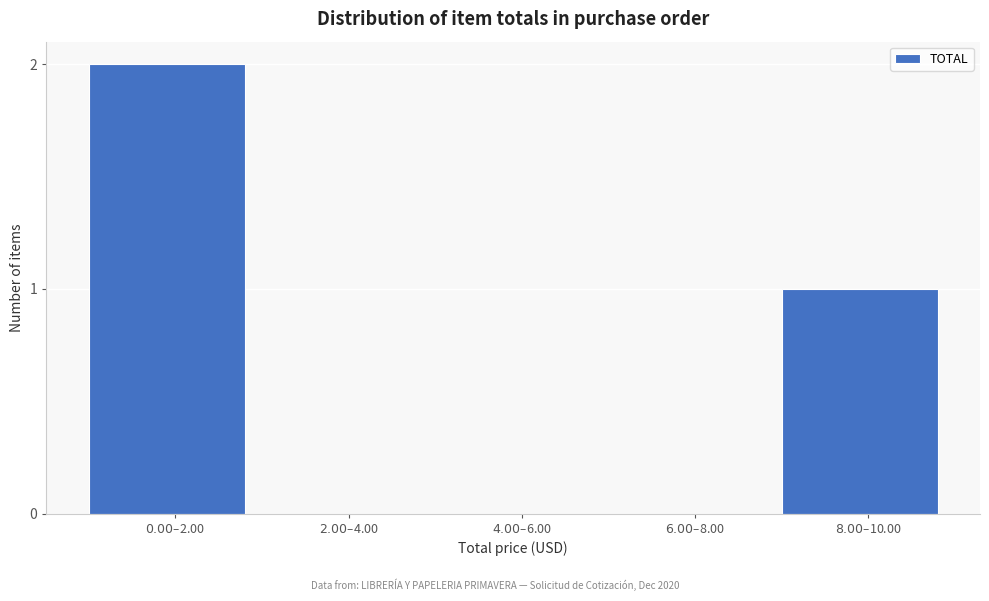

What is the sum of all values?

3